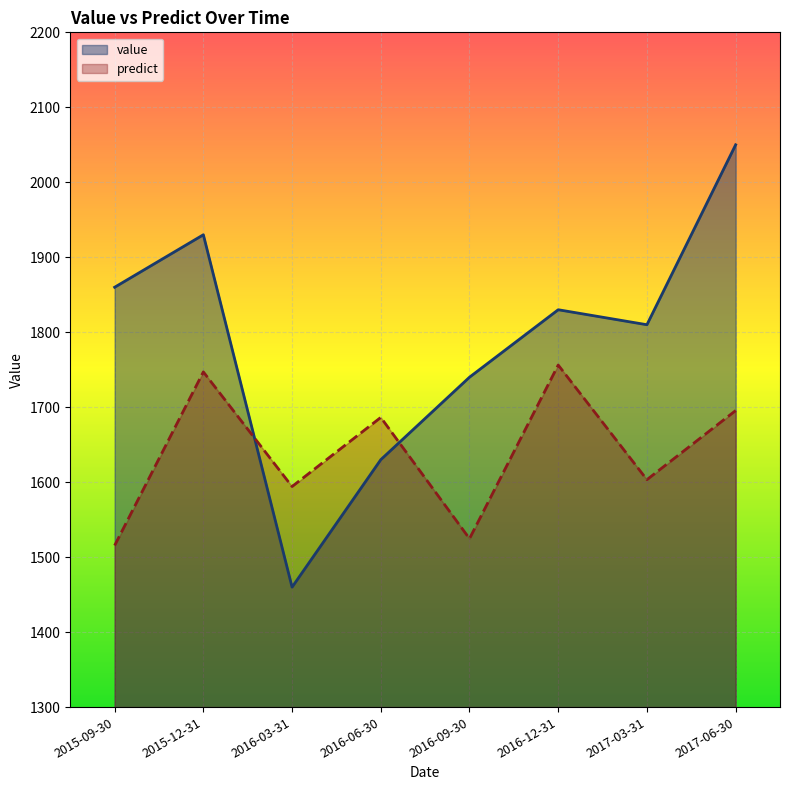

List the series in order of their overall mean, highest first.

value, predict